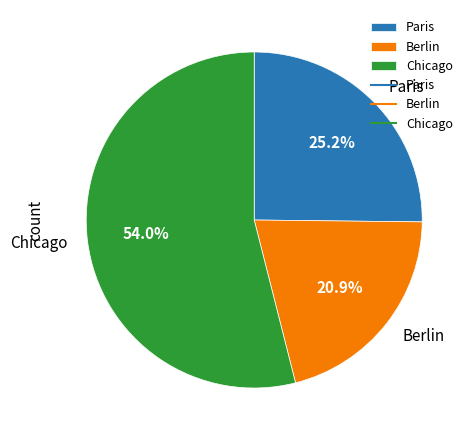

Is the sum of Paris and Chicago greater than half?

Yes